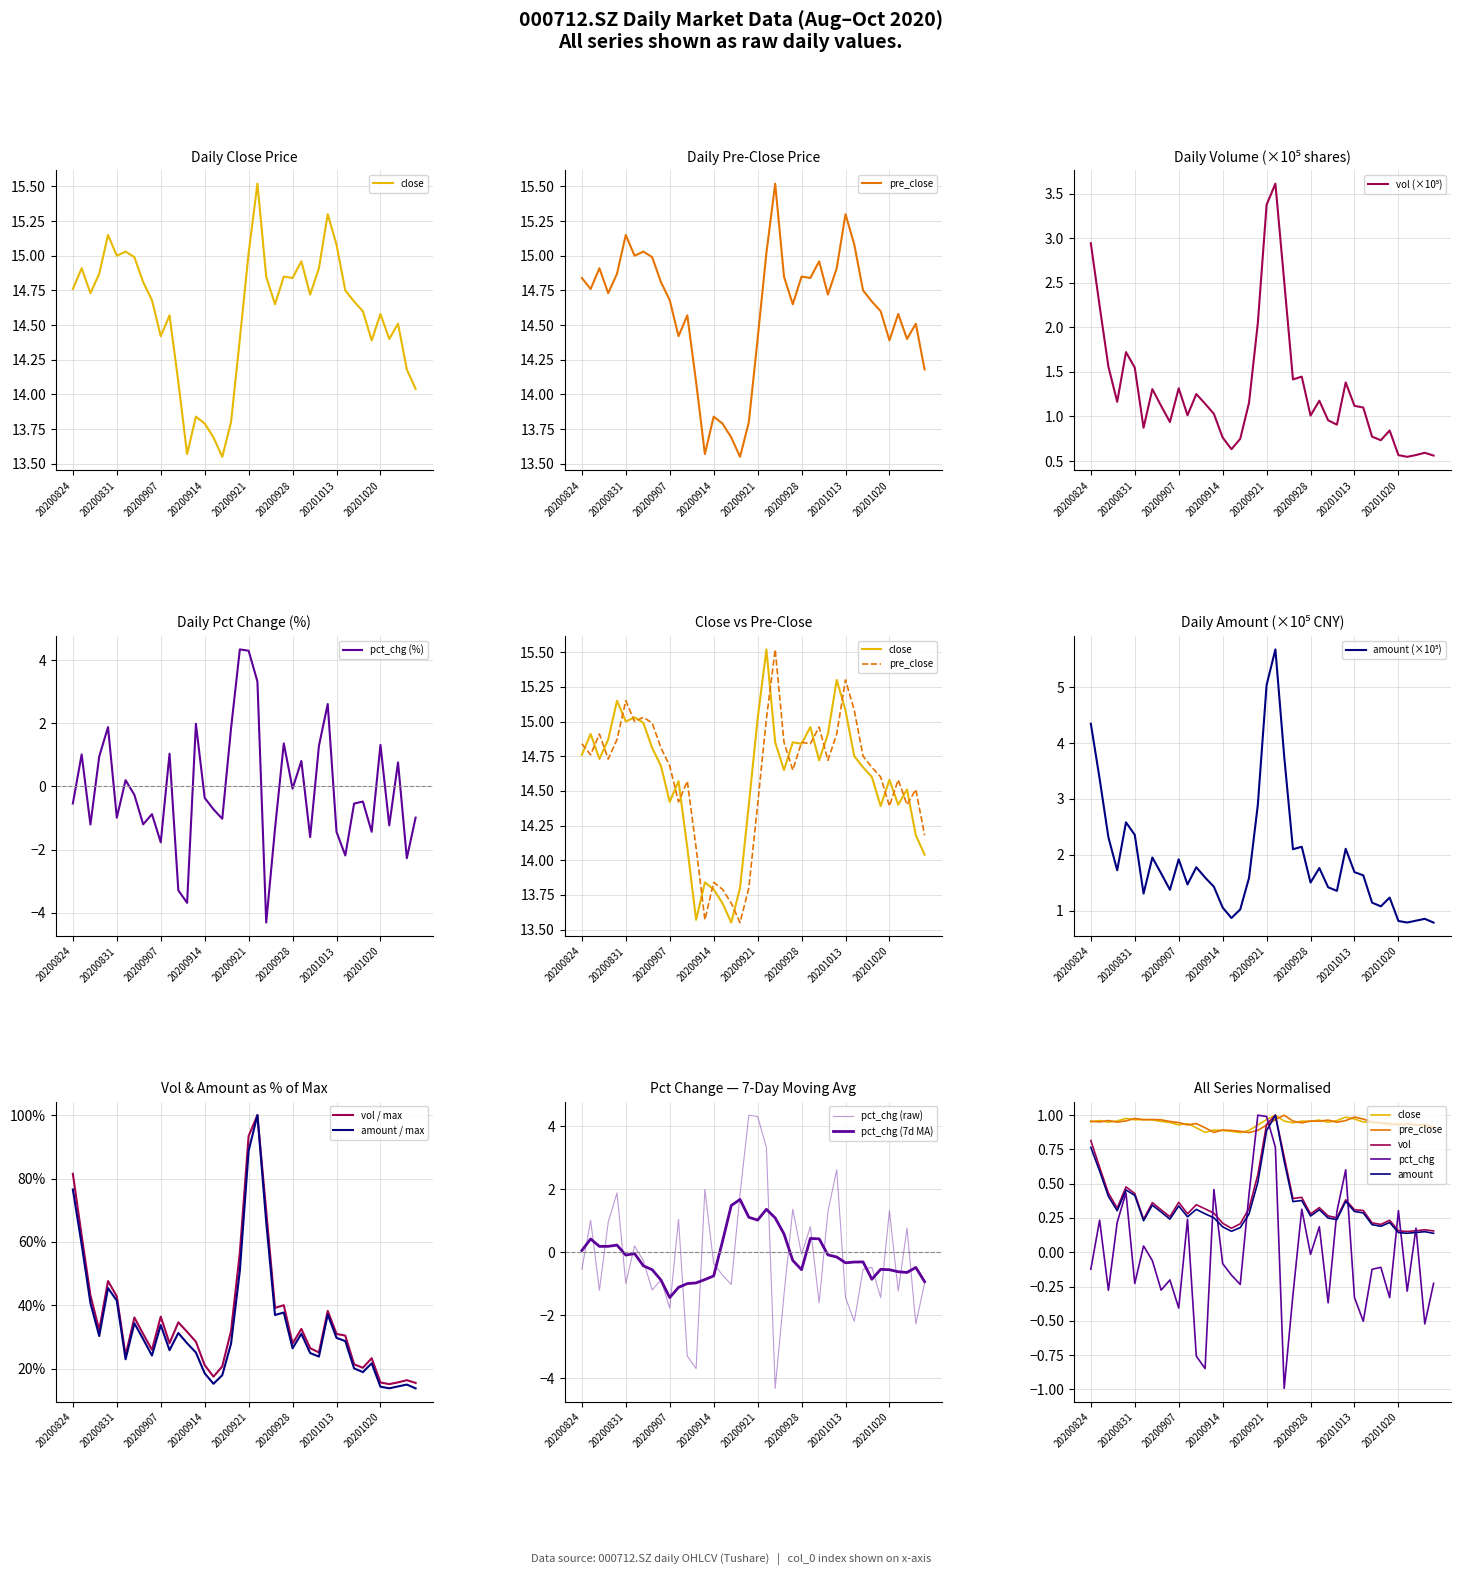

How many data points in pre_close are less than 14?

6